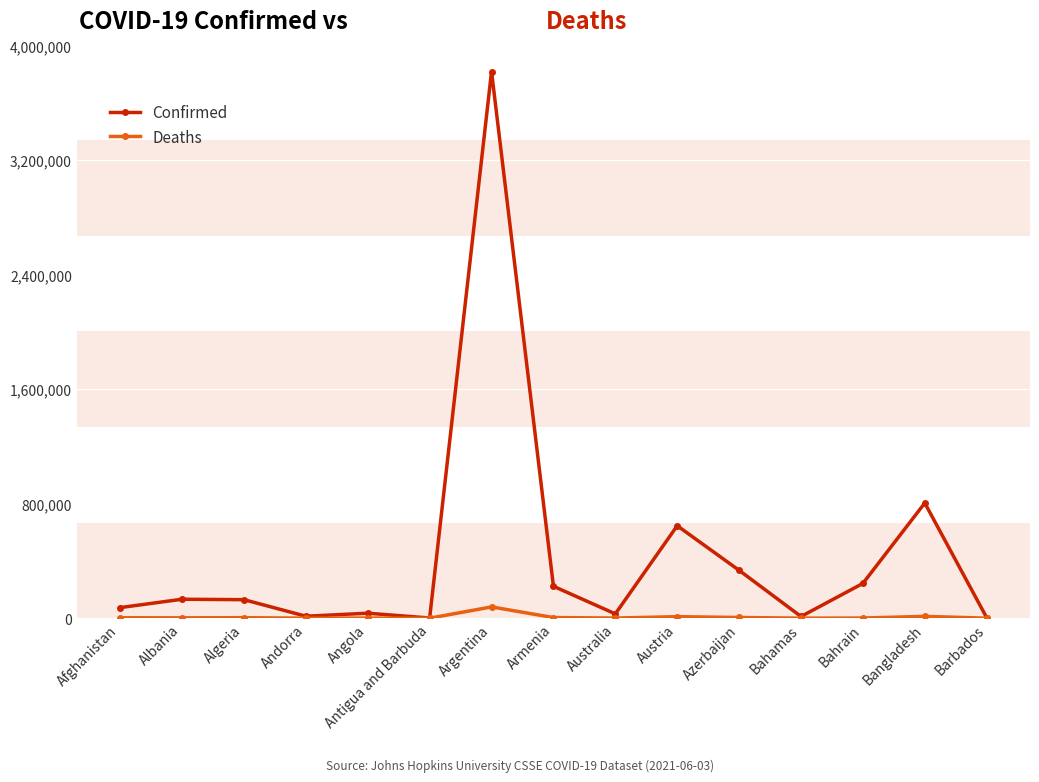

List the series in order of their peak value, highest first.

Confirmed, Deaths